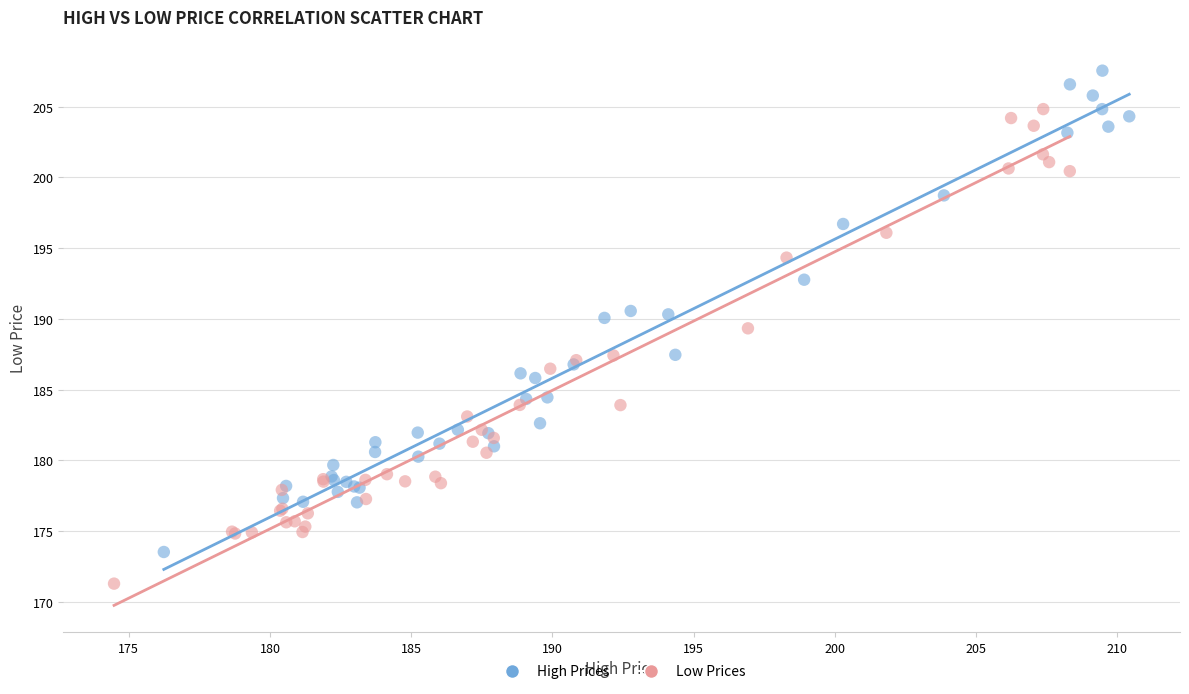

Which series reaches the minimum Y coordinate?

Low Prices